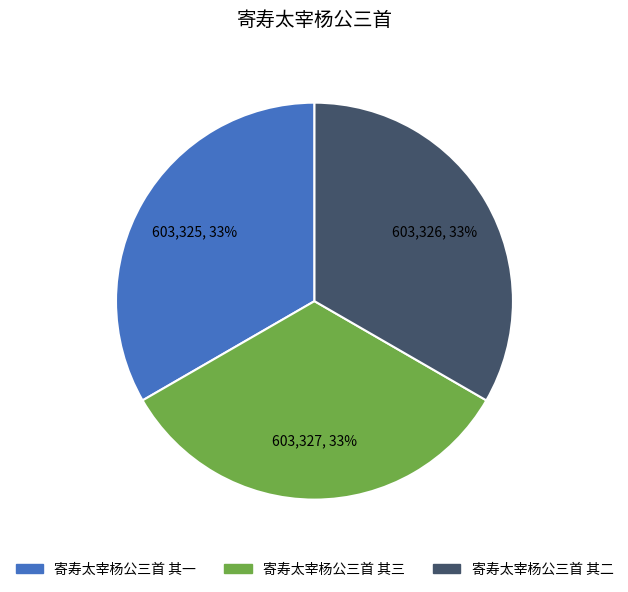

Count the number of slices in the pie.

3